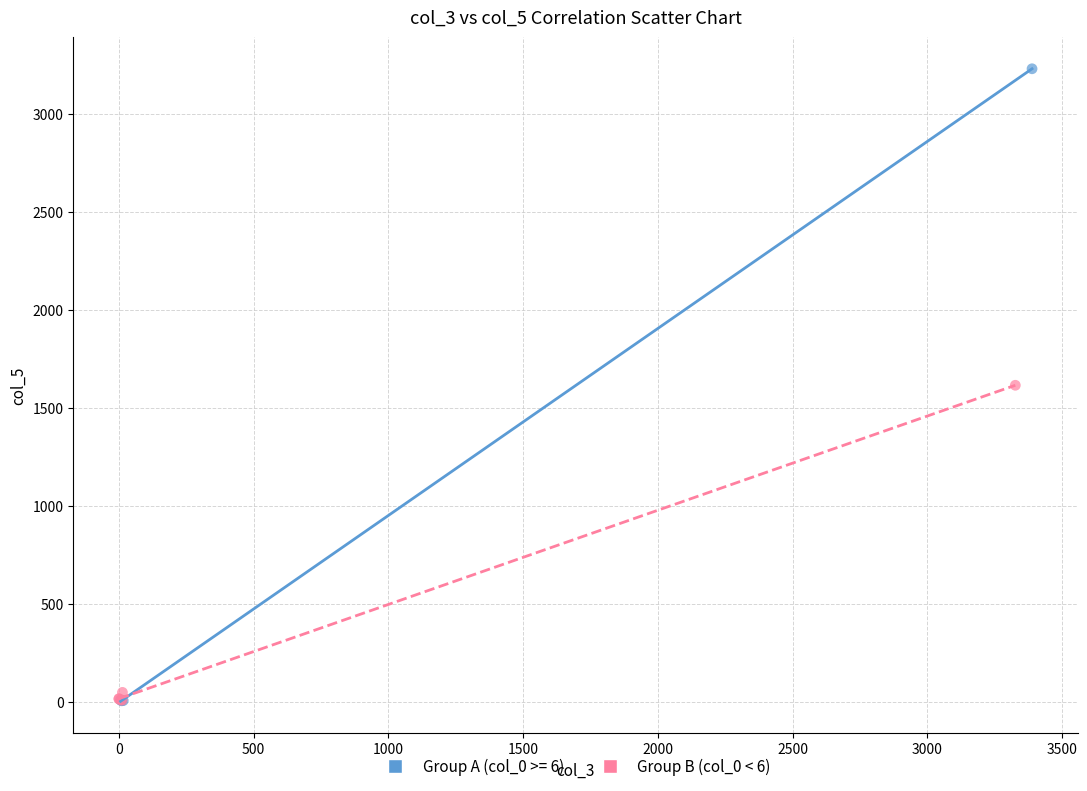

Which series reaches the maximum Y coordinate?

Group A (col_0 >= 6)